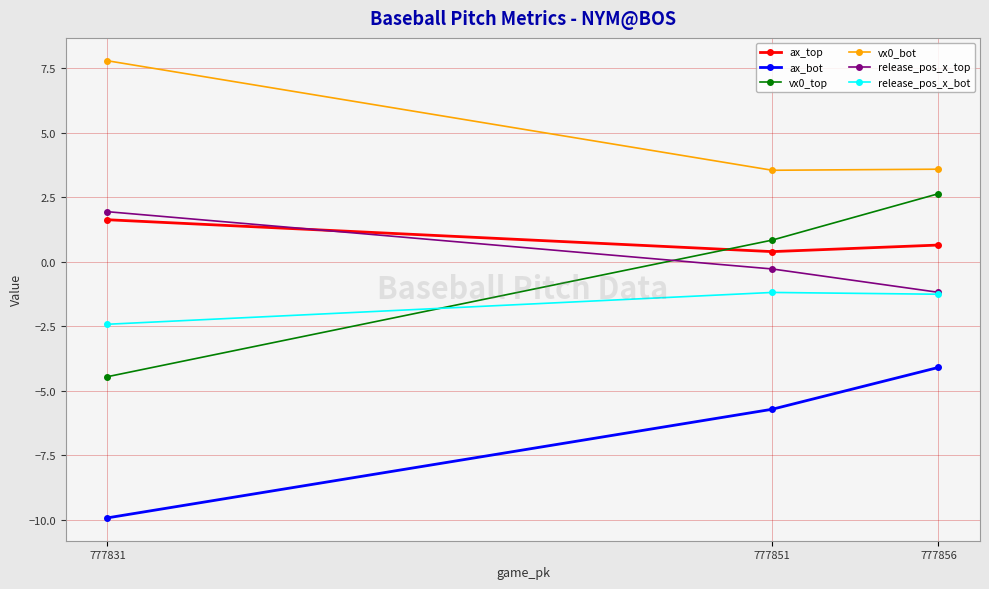

What is the difference between the maximum and second lowest values in the vx0_top series?

1.8